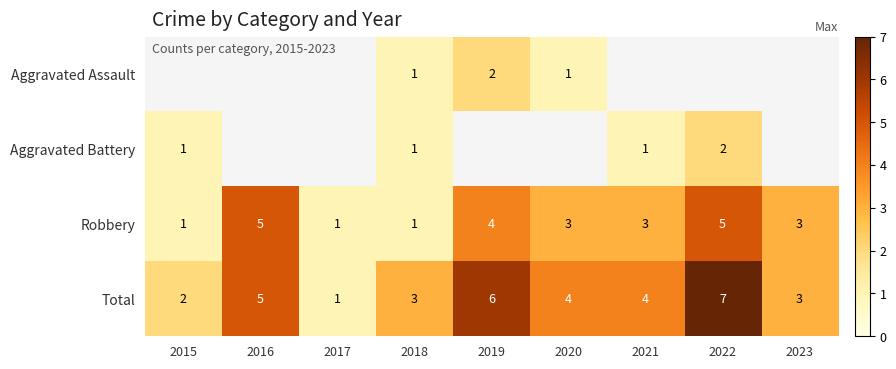

Which series has the widest spread of values?

Total